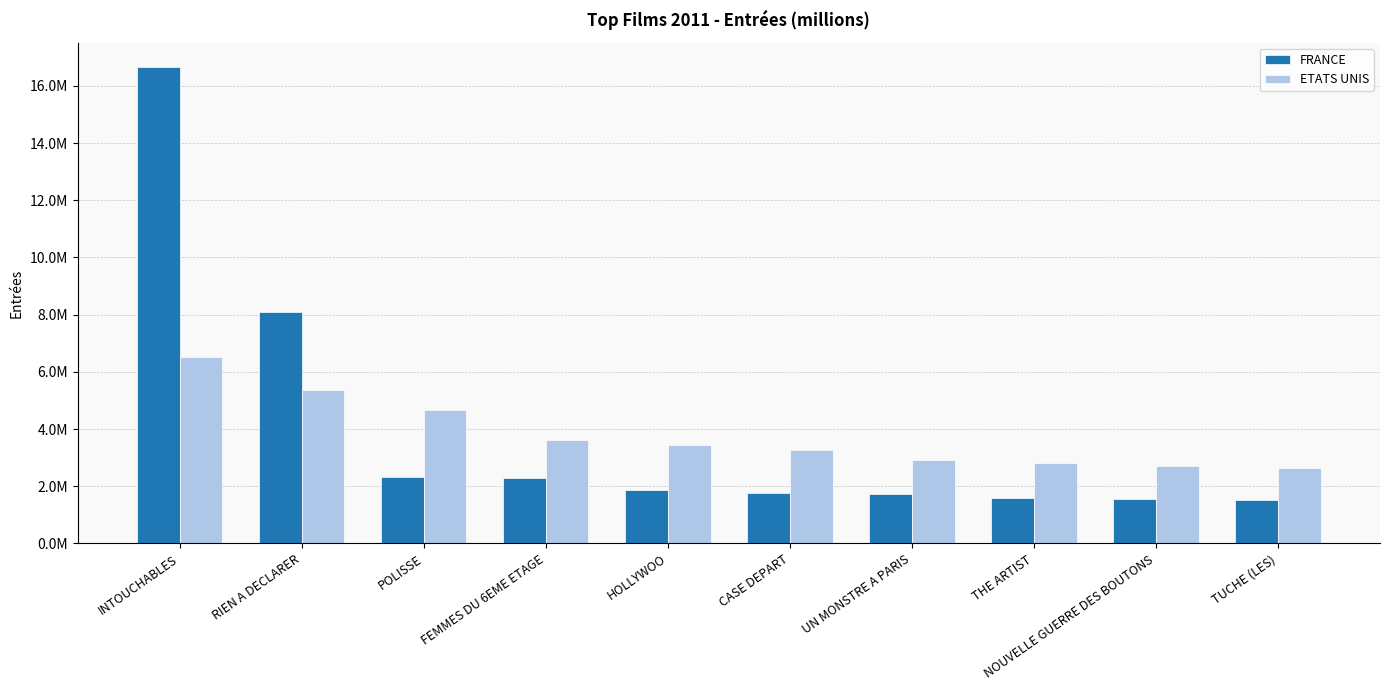

Reading left to right, list all the values displayed in this chart.

FRANCE: 16672833	8102335	2323038	2278645	1879144	1771310	1739232	1578021	1543213	1532865
ETATS UNIS: 6519839	5368867	4668413	3612738	3431097	3261329	2909835	2812856	2698008	2651092